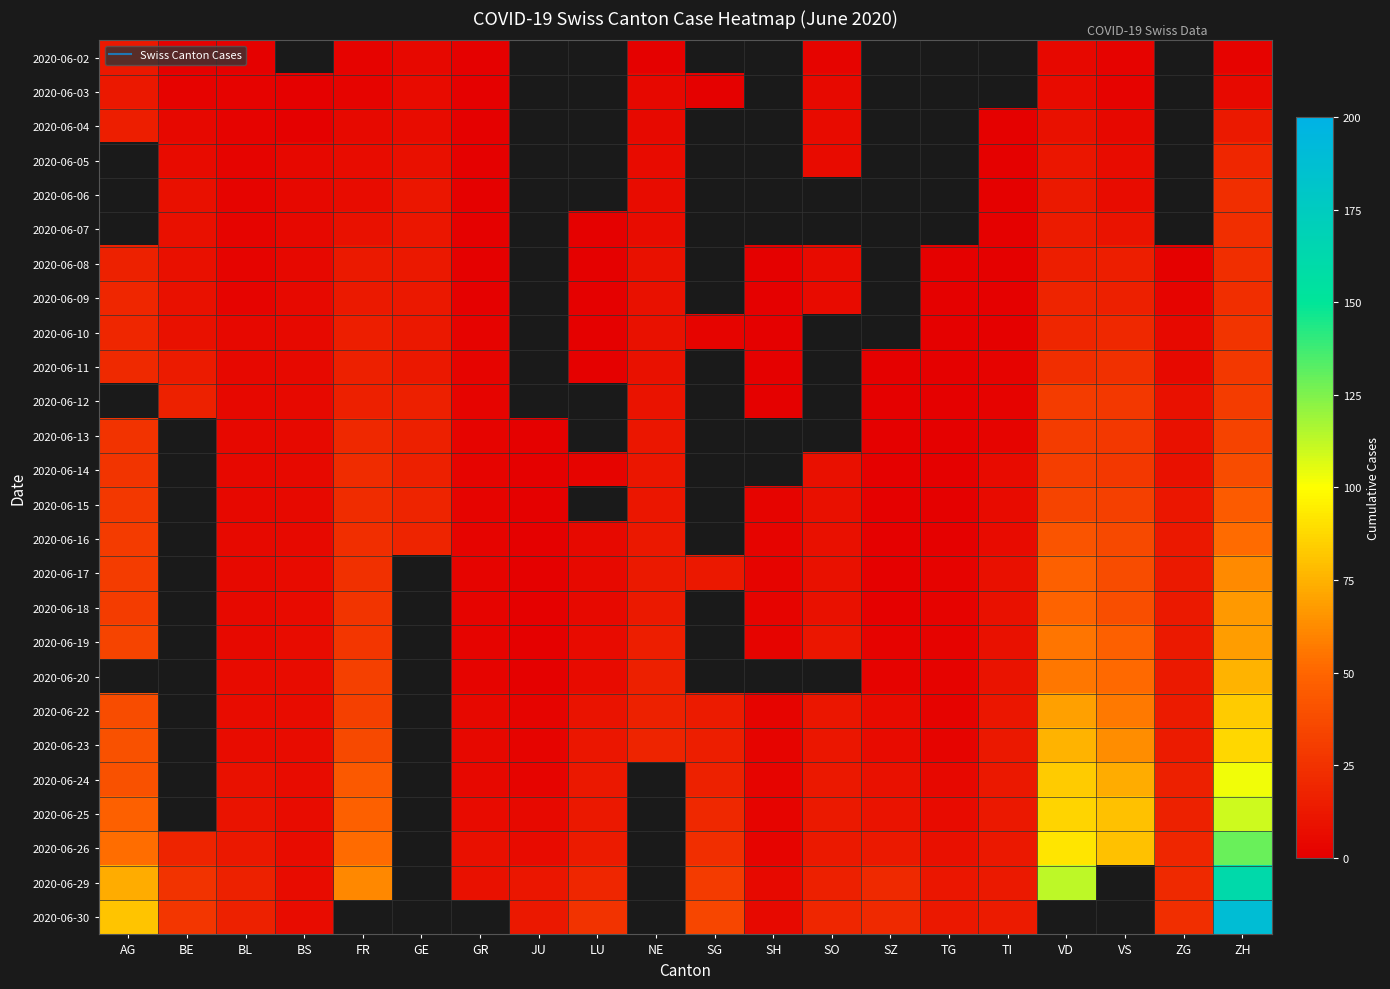

What is the difference between the 2020-06-25 values at VD and SO?

73.0